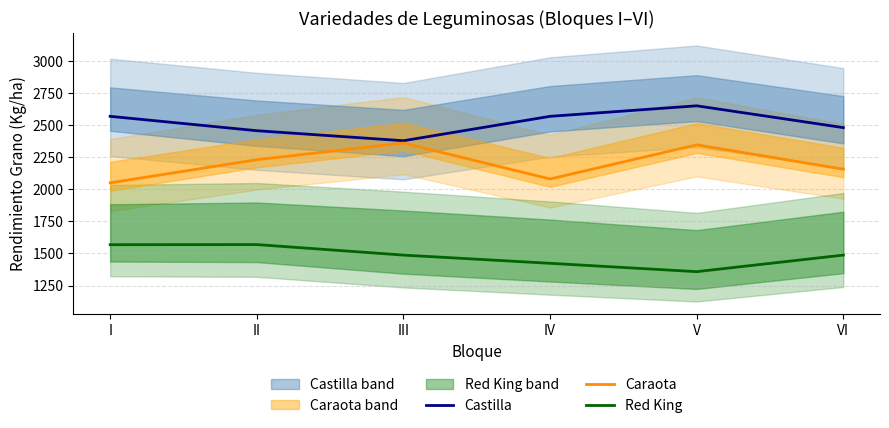

Where does the Caraota series first go above 2230?

III